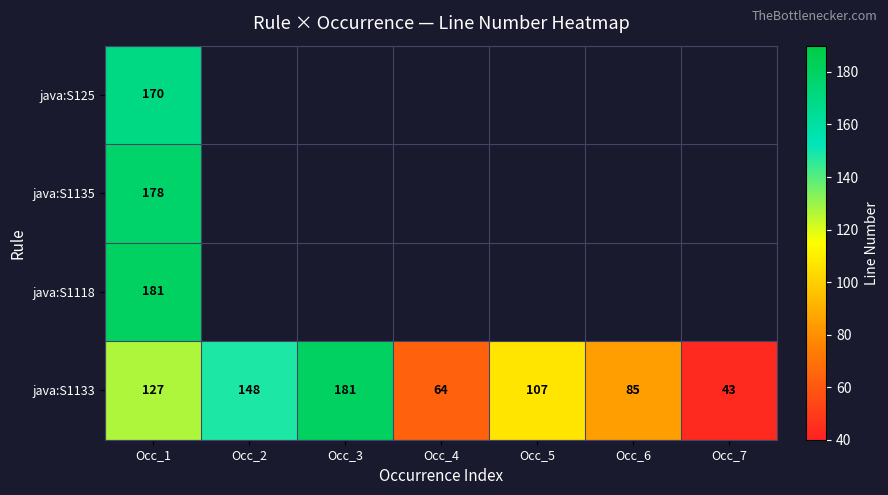

Rank the series at Occ_1 from highest to lowest value.

java:S1118, java:S1135, java:S125, java:S1133